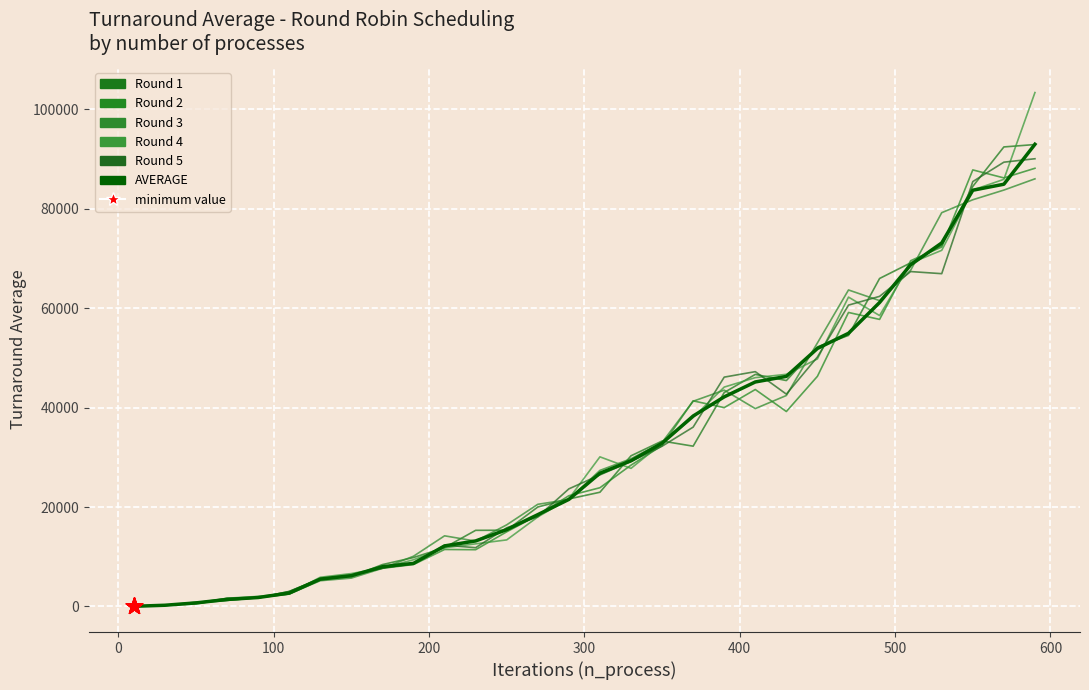

Does the chart have visible grid lines?

Yes